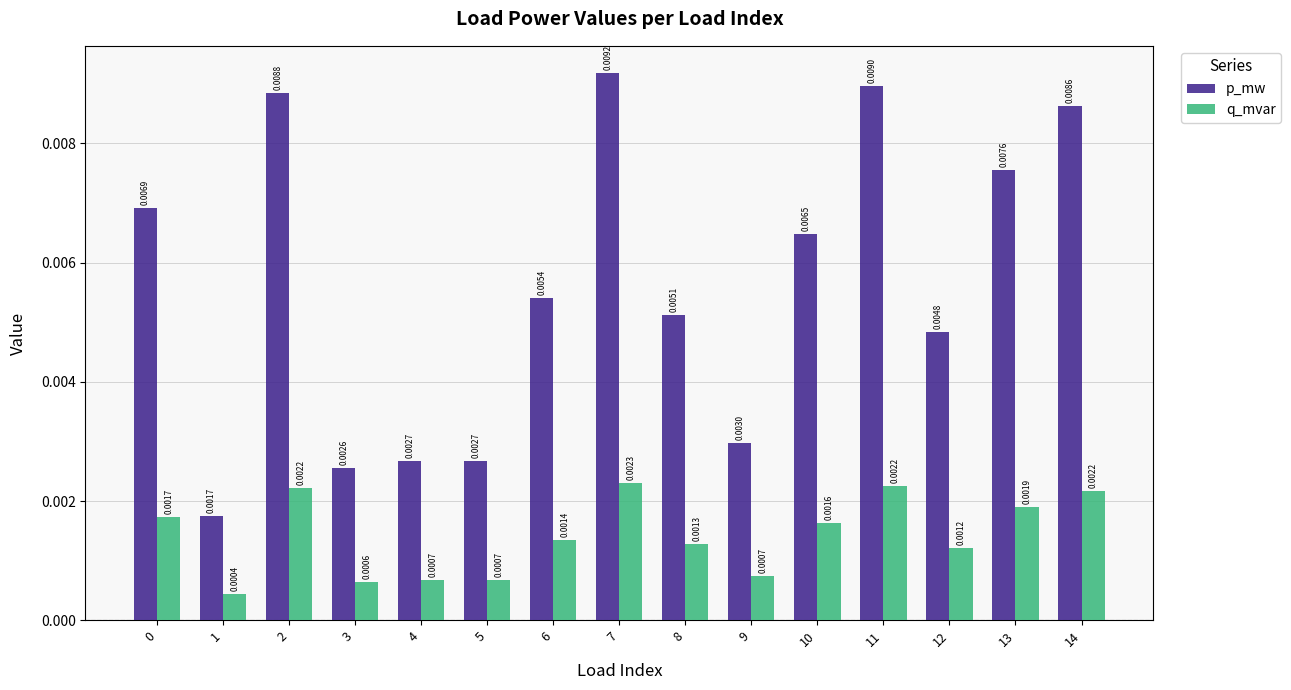

At how many categories does at least one series exceed 0?

15